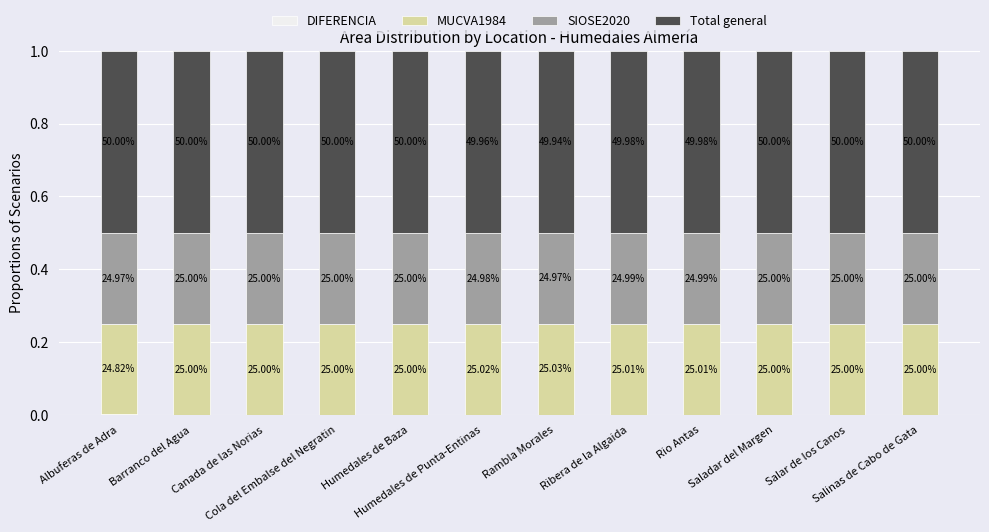

What is the label of the 6th bar from the right?

Rambla Morales